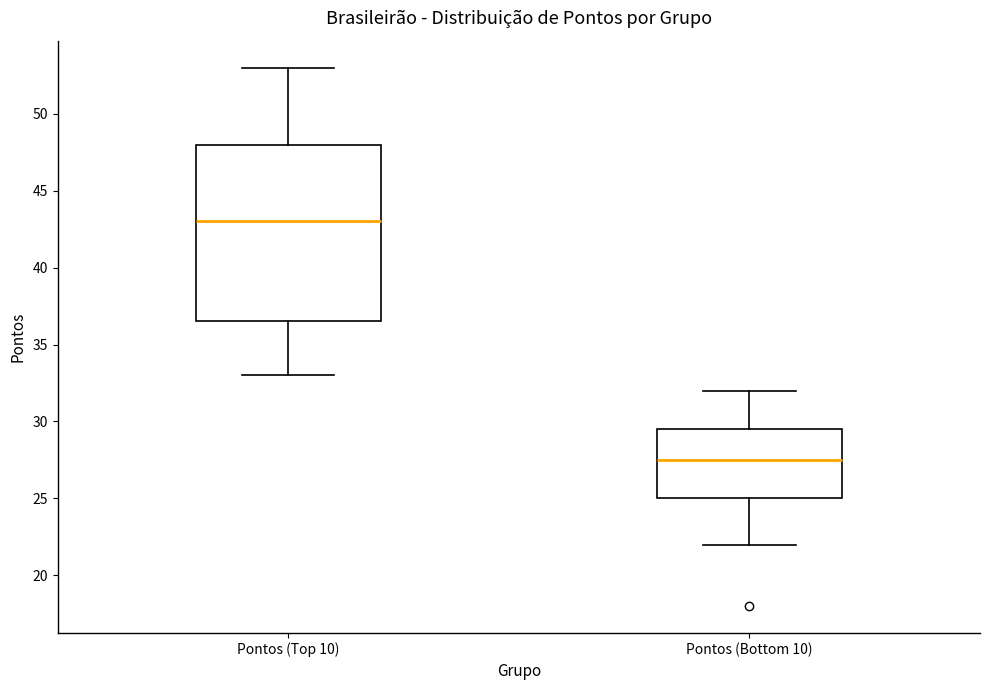

Which box's median line is the highest?

Pontos (Top 10)